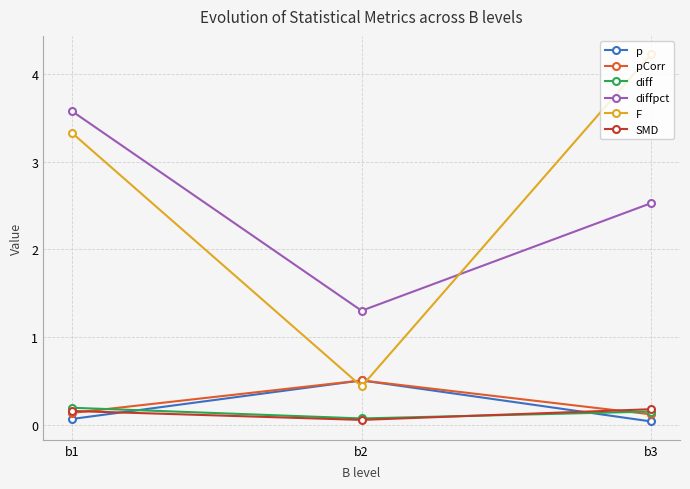

Rank the categories by diffpct value from lowest to highest.

b2, b3, b1